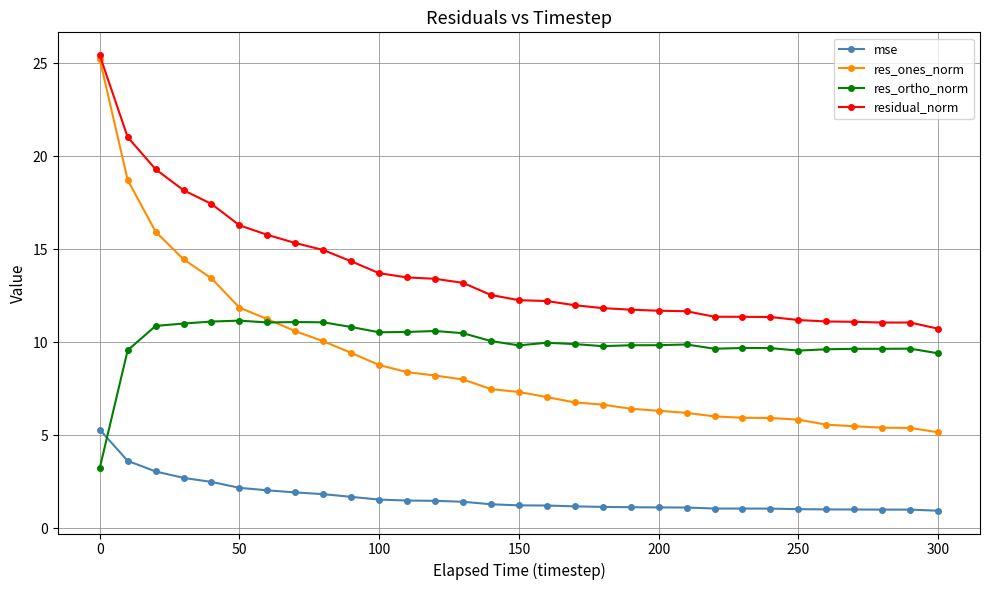

At how many categories does at least one series exceed 4?

31